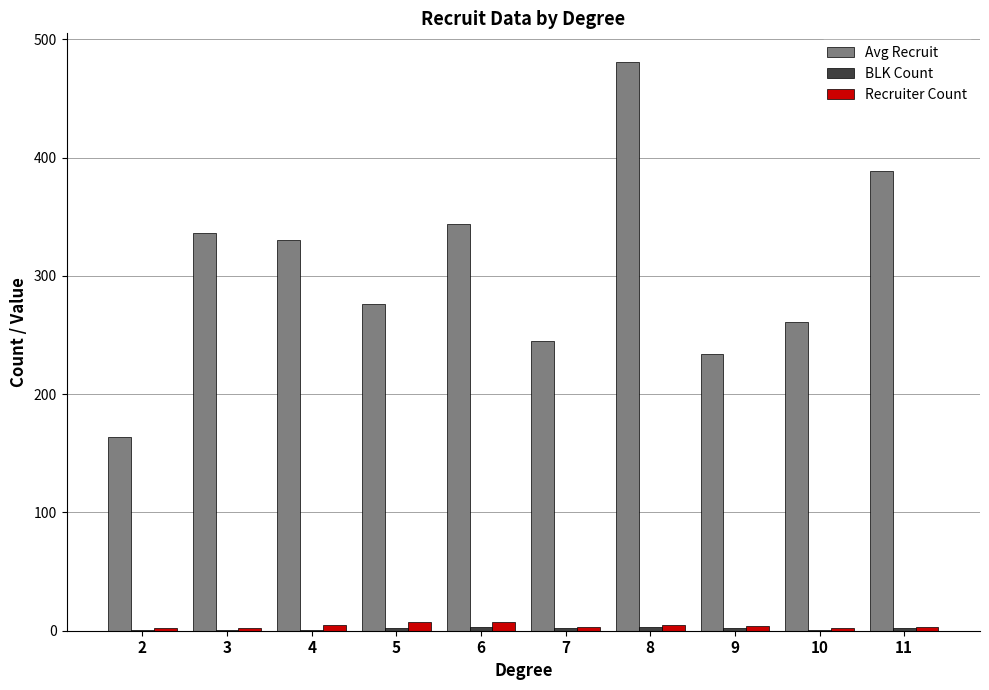

Count the number of data series in this chart.

3